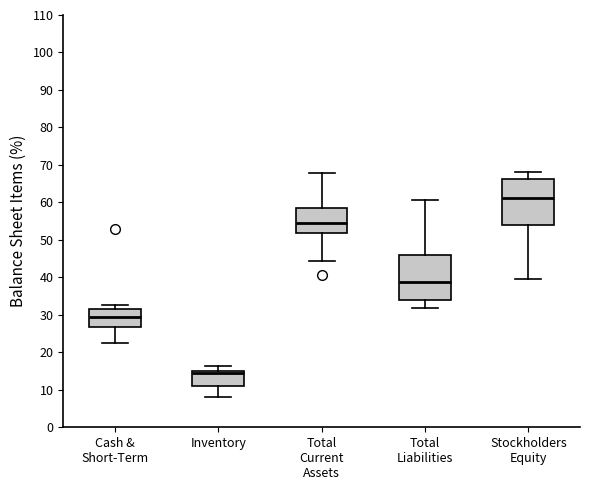

Reading left to right, read every box against the y-axis: the position of its median line, the range the box covers, and the ends of its whiskers. The values are not printed on the chart, so give them approximately, as read against the axis.

Cash & Short-Term: median 30, box 27 to 32, whiskers 22 to 33
Inventory: median 14, box 11 to 15, whiskers 8 to 16
Total Current Assets: median 54, box 52 to 58, whiskers 44 to 68
Total Liabilities: median 39, box 34 to 46, whiskers 32 to 61
Stockholders Equity: median 61, box 54 to 66, whiskers 39 to 68